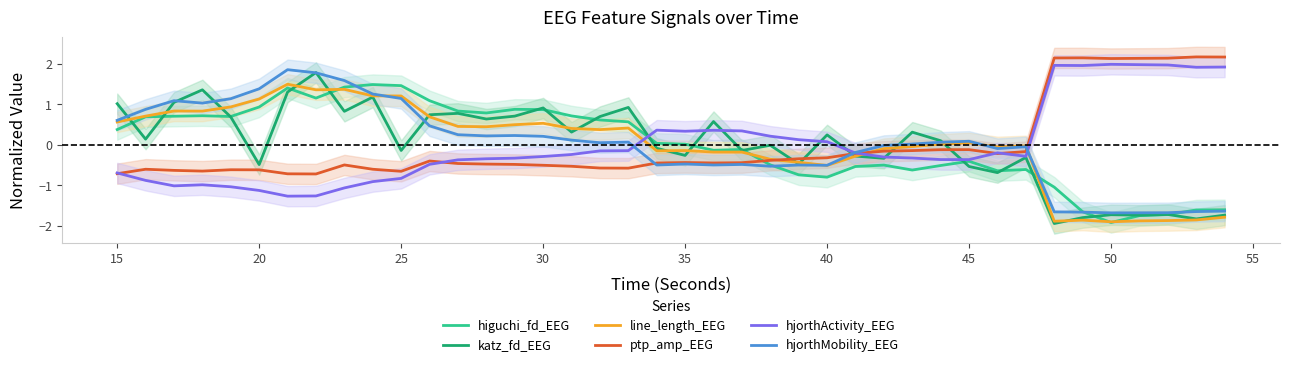

What is the minimum value for katz_fd_EEG?

-1.9